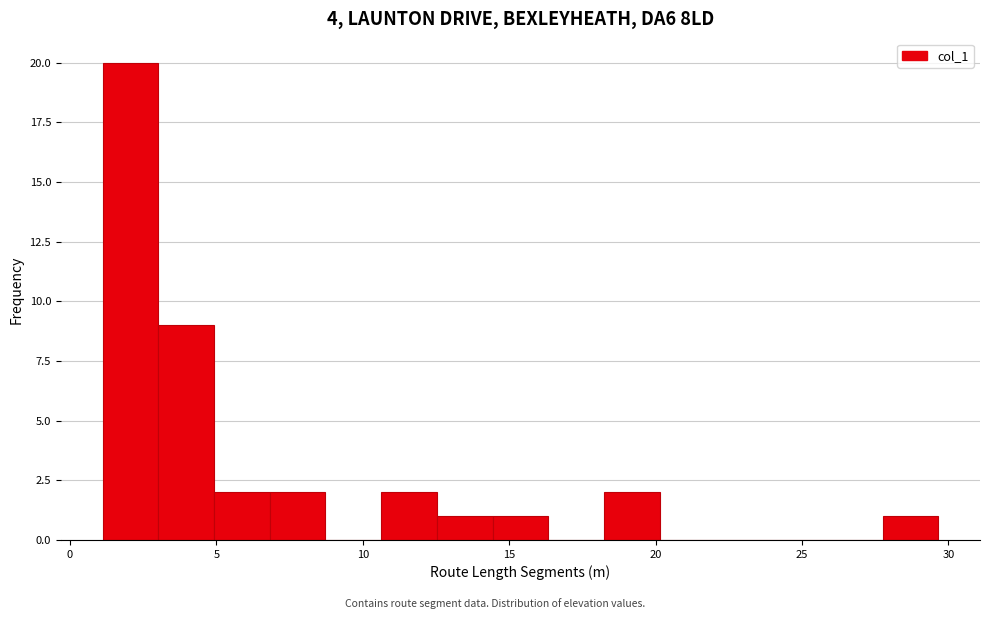

Read against the x-axis, roughly where is the centre of the tallest bar?

2.0